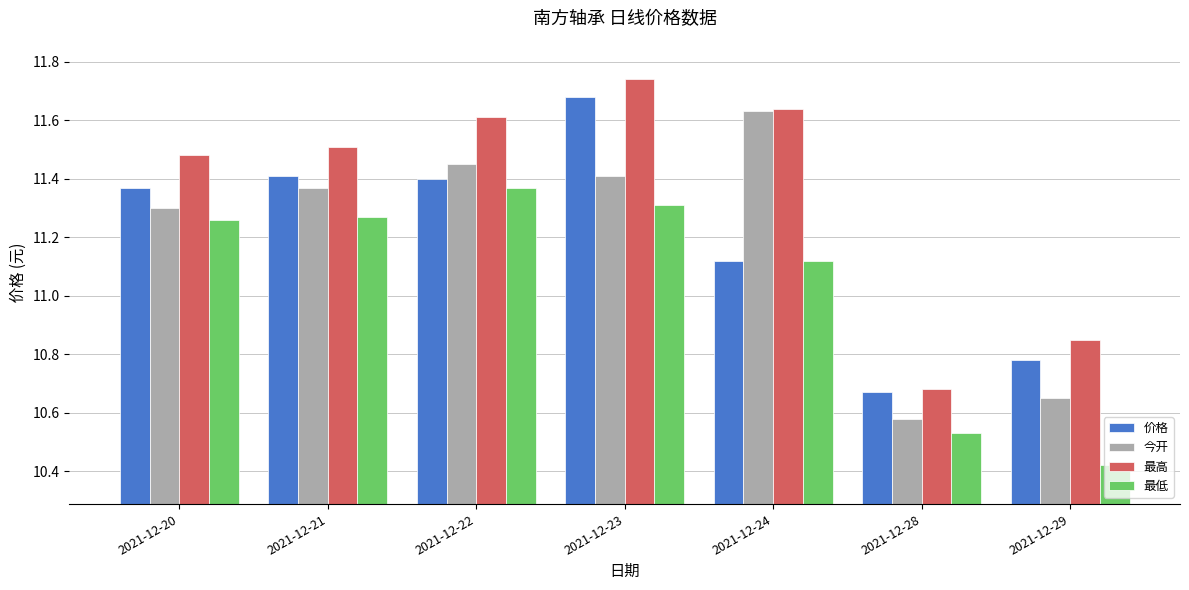

What is the spread (max minus min) of values at 2021-12-24?

0.5